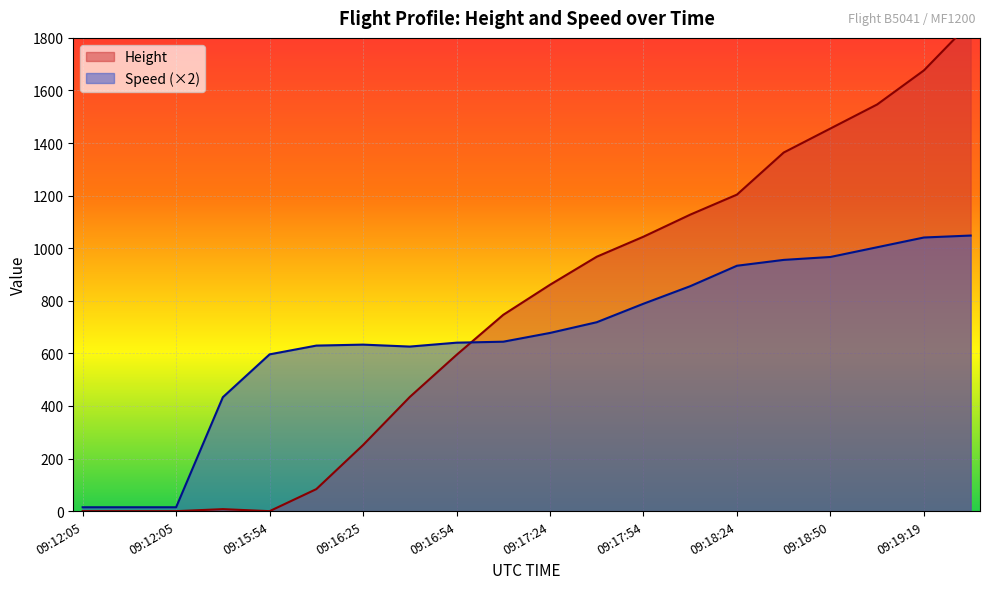

True or false: Height and Speed intersect in this chart.

True